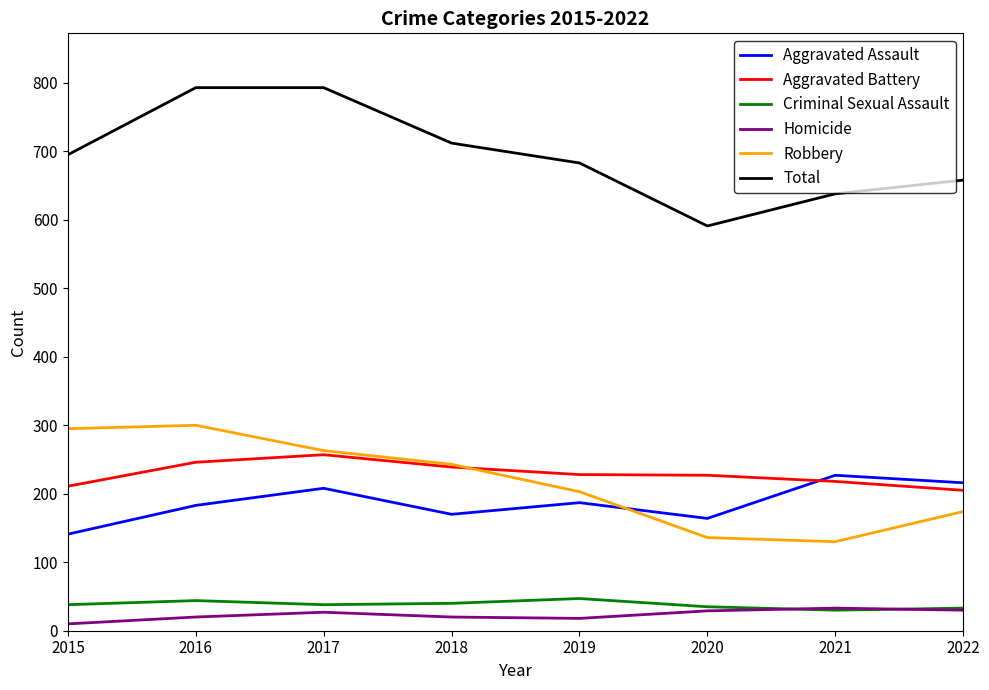

What is the greatest value displayed?

793